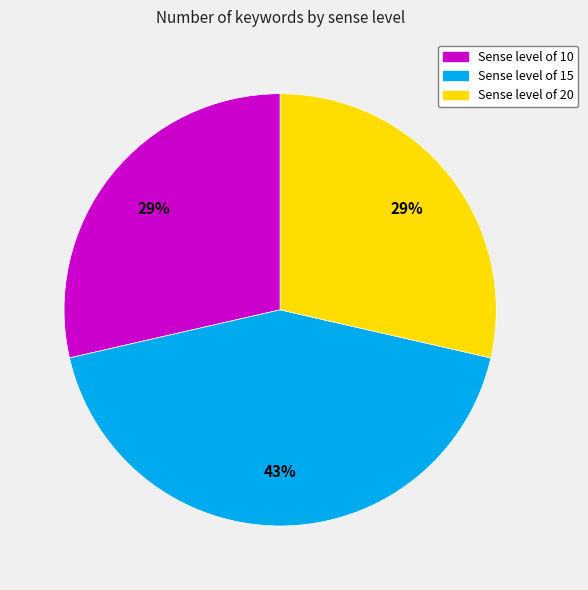

Does any single category account for the majority?

No